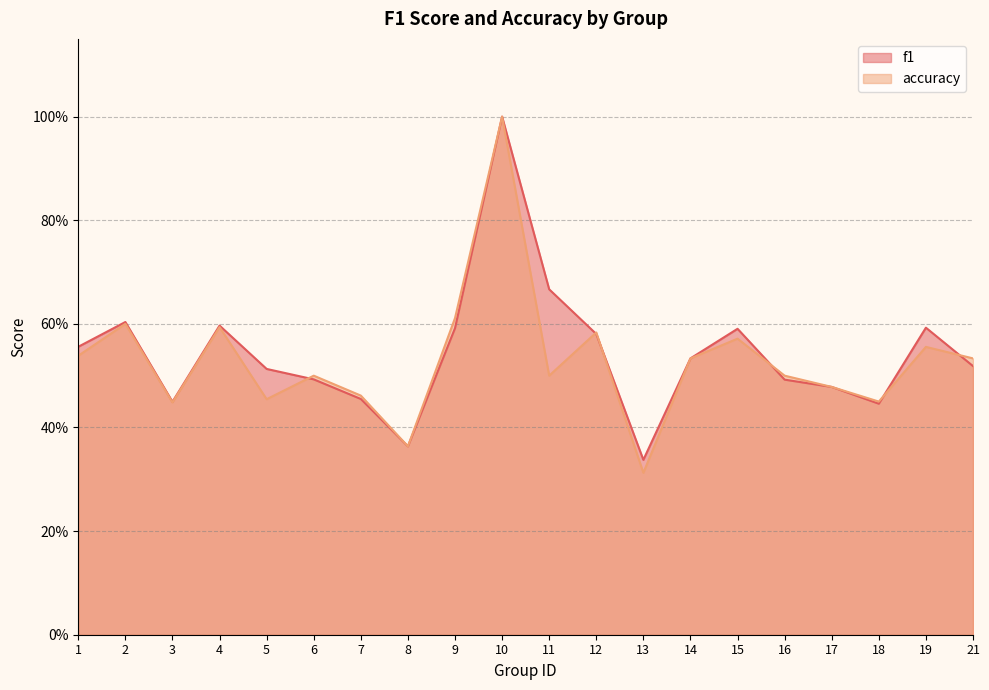

How many series are shown in this chart?

2